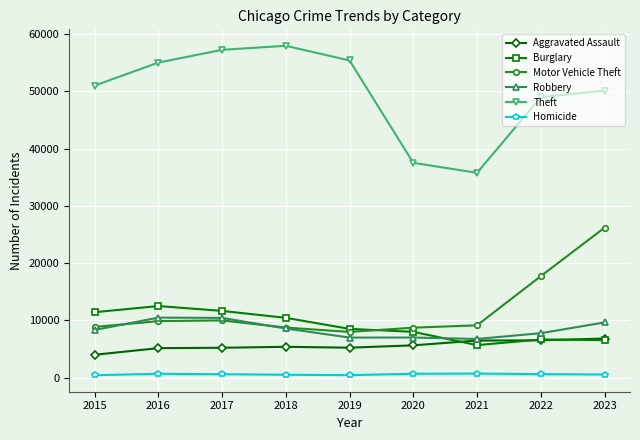

How many data points in Robbery are less than 8339?

4